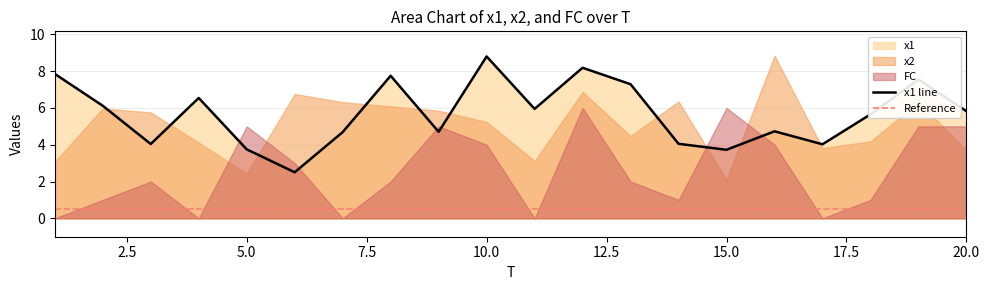

What is the difference between the highest and lowest values at 11?

5.9